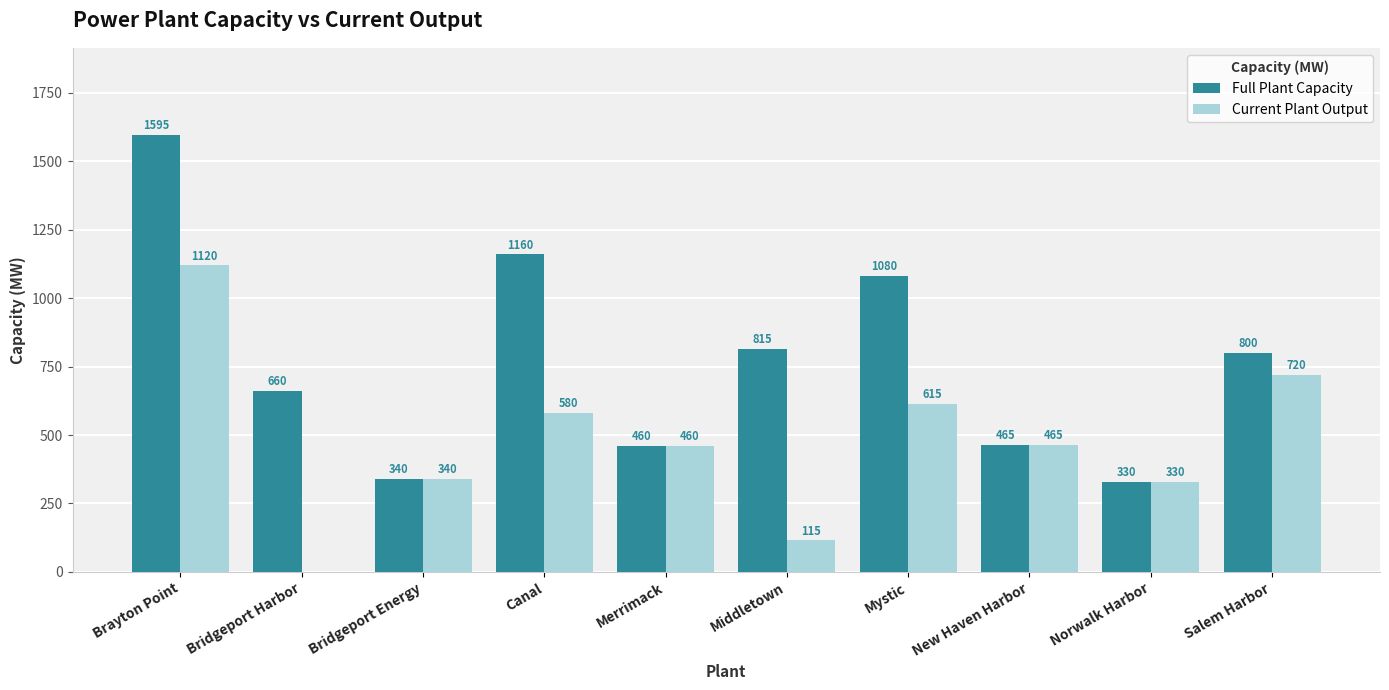

Read the Full Plant Capacity value at Mystic.

1080